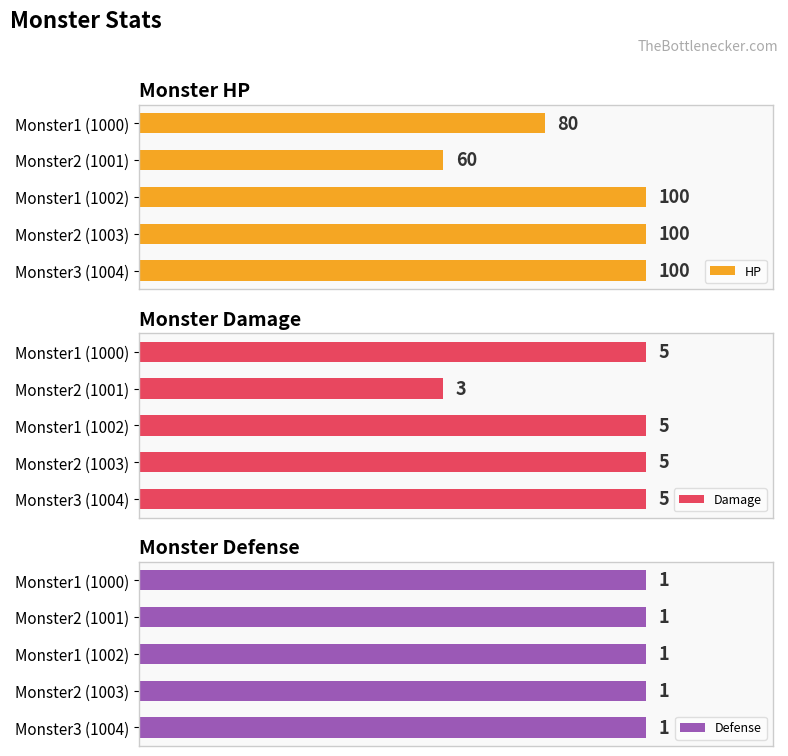

How many bars are there in total?

15